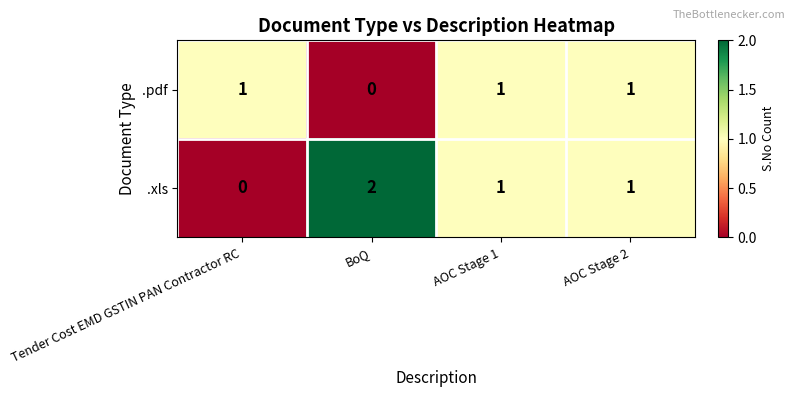

Reading left to right, extract all data points from this chart.

.pdf: Tender Cost EMD GSTIN PAN Contractor RC=1	BoQ=0	AOC Stage 1=1	AOC Stage 2=1
.xls: Tender Cost EMD GSTIN PAN Contractor RC=0	BoQ=2	AOC Stage 1=1	AOC Stage 2=1